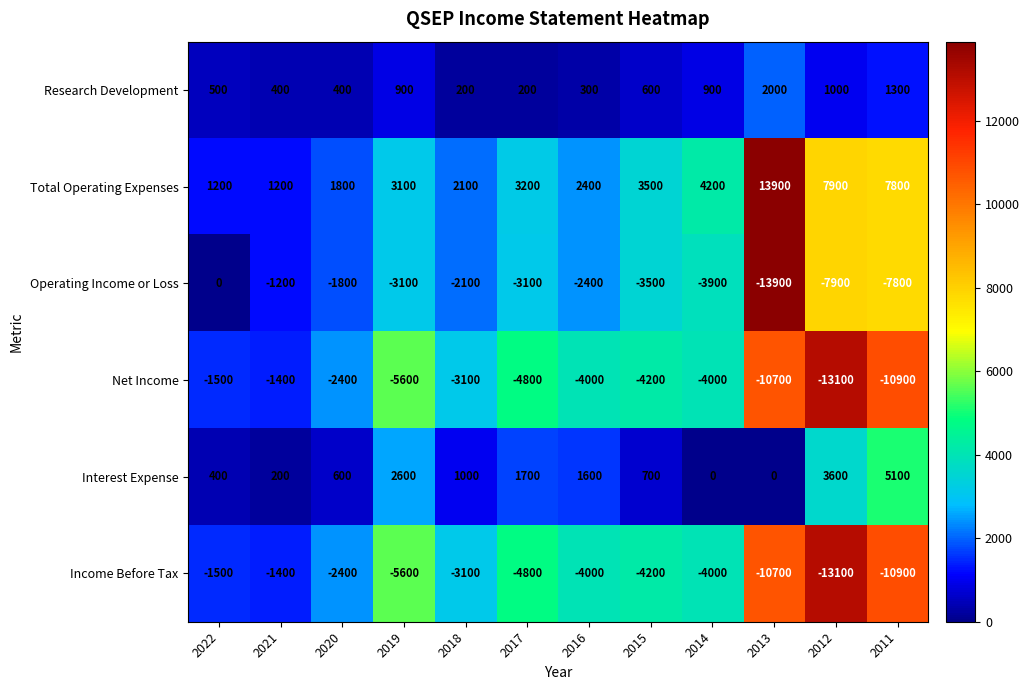

How many series are shown in this chart?

6